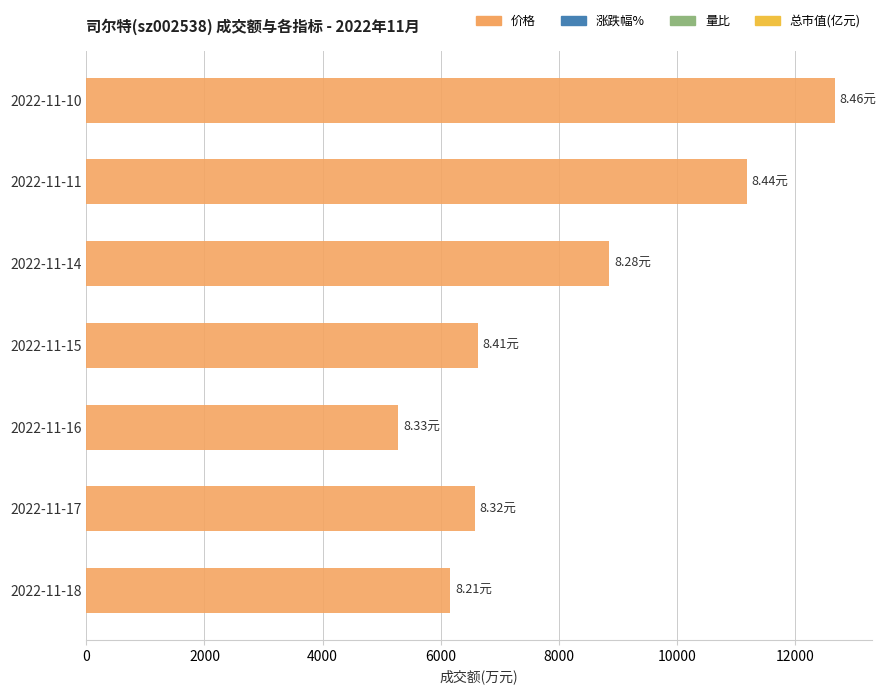

What is the difference between the maximum and minimum values?

7389